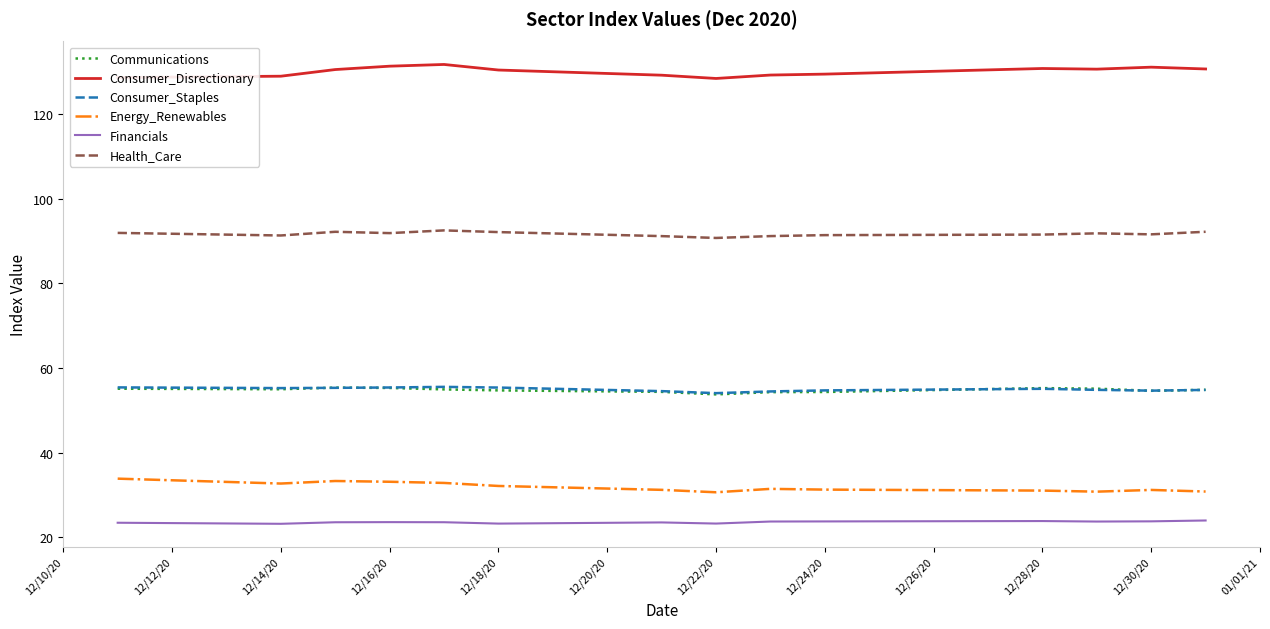

What is the minimum value shown in the chart?

23.2